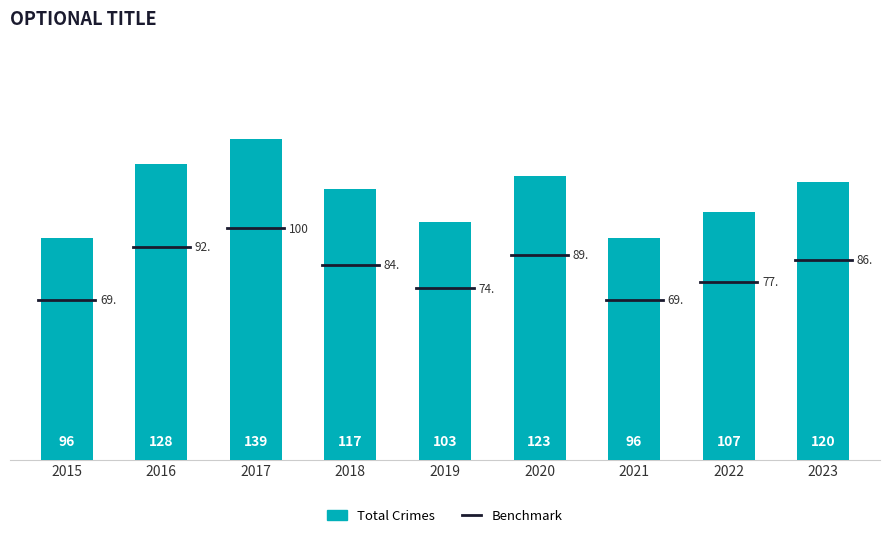

What is the minimum value shown in the chart?

96